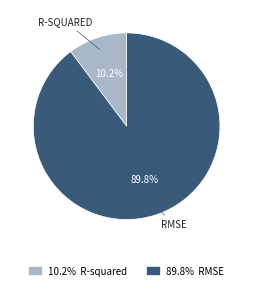

Is there any slice that represents more than half of the pie?

Yes